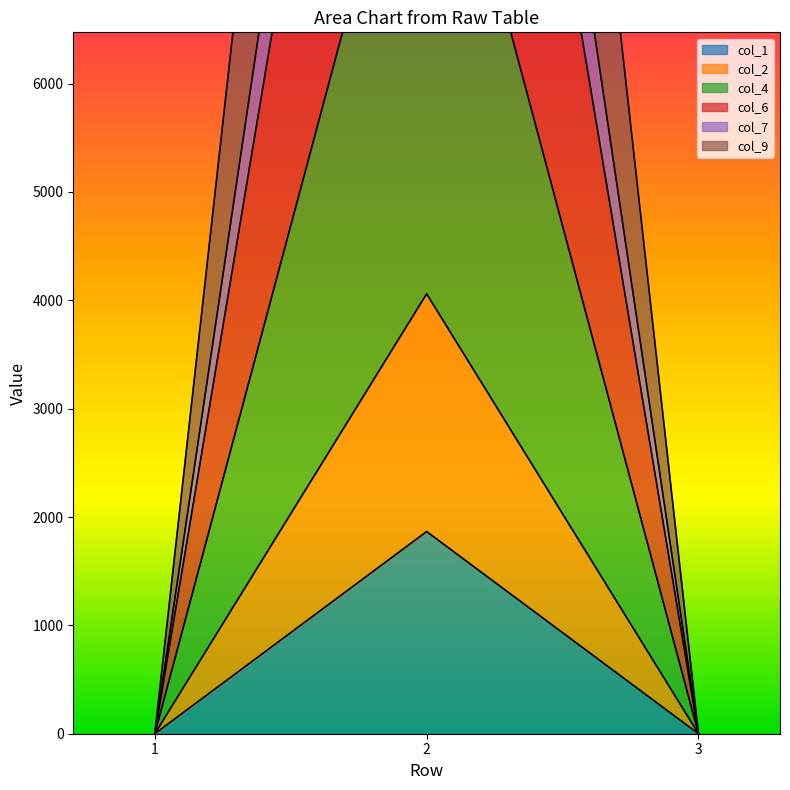

Does the chart display data point markers on the line(s)?

No